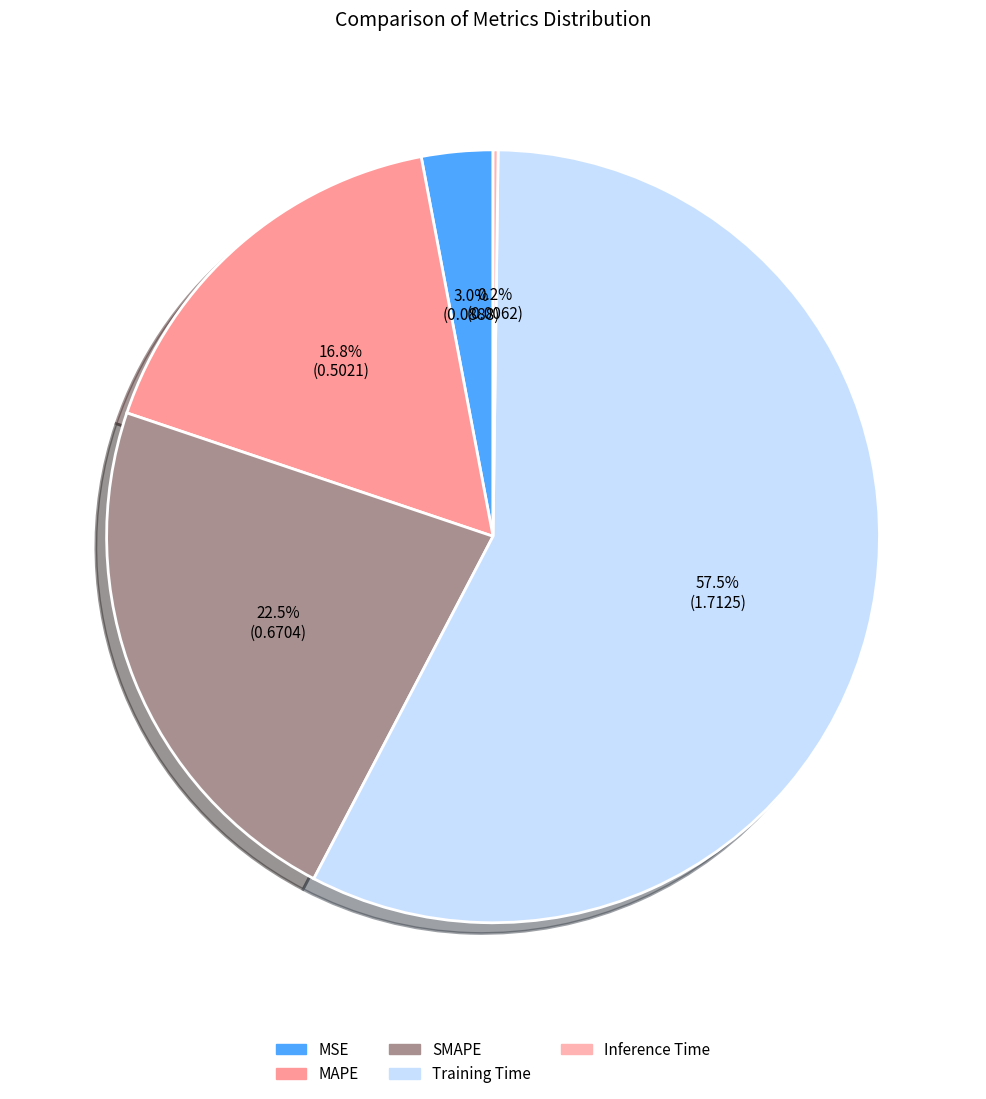

Is it true that Inference Time is 14% of the pie?

False